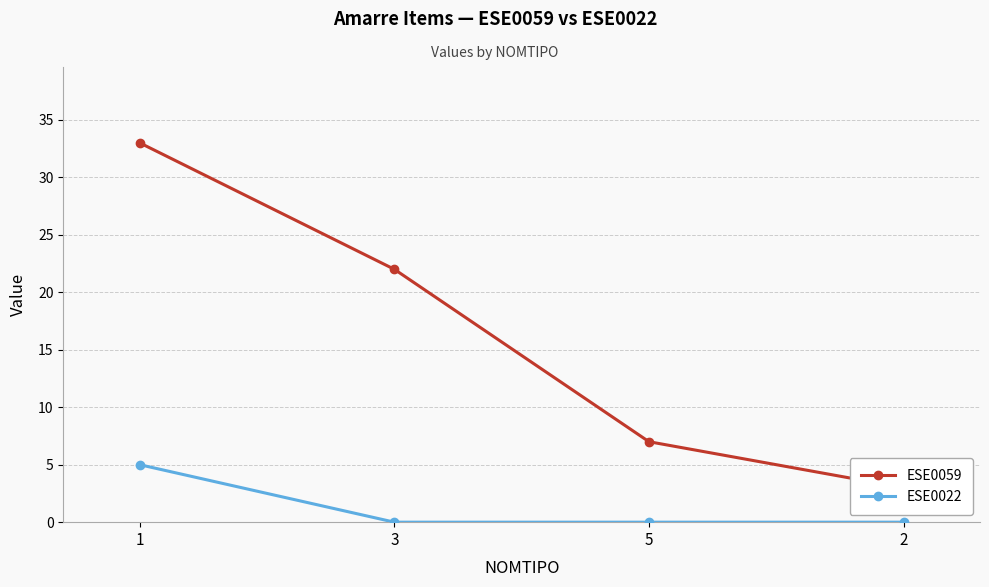

The value of ESE0022 at 3 is 0. True or false?

True